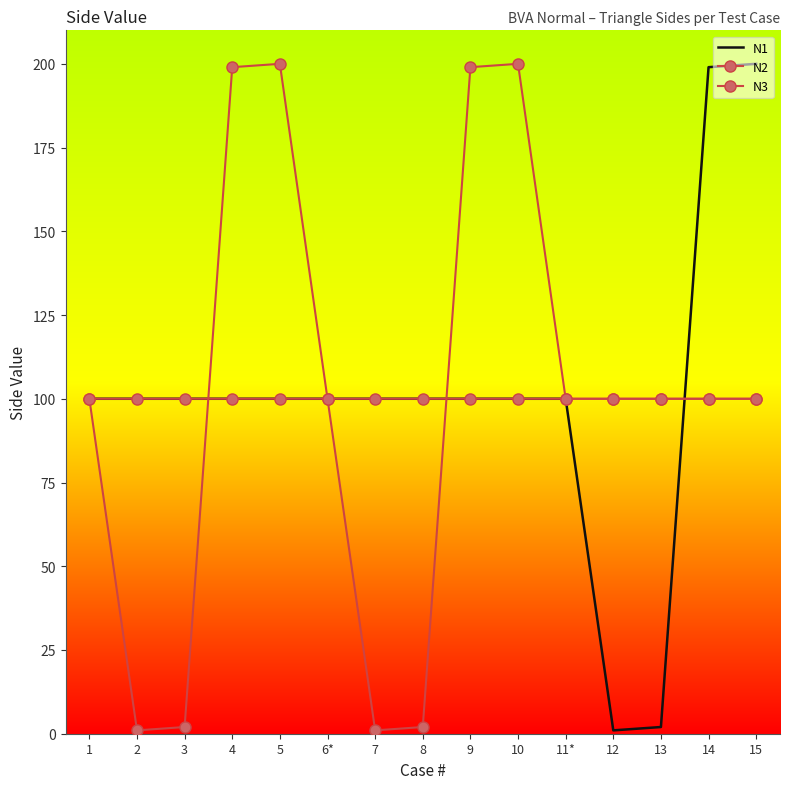

Read the N2 value at 10.

200